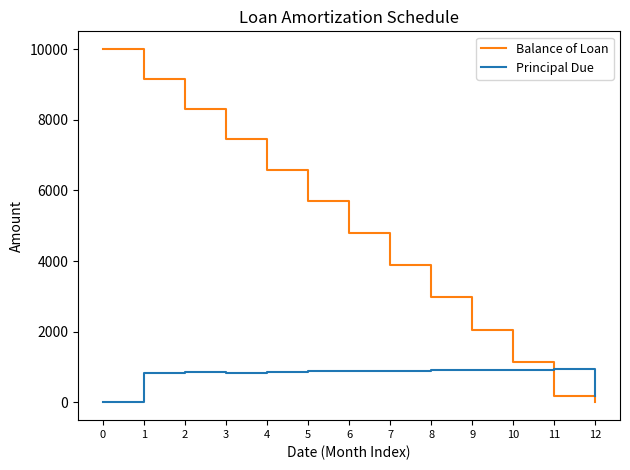

Rank the series by their average value, from lowest to highest.

Principal Due, Balance of Loan